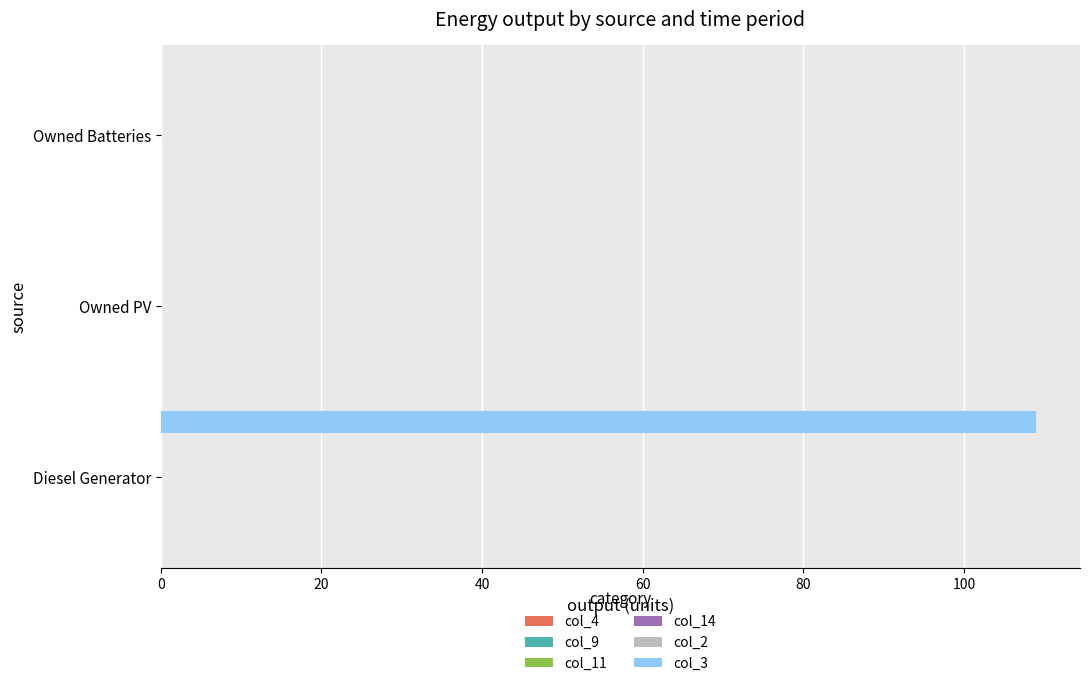

What is the sum of all values?

109